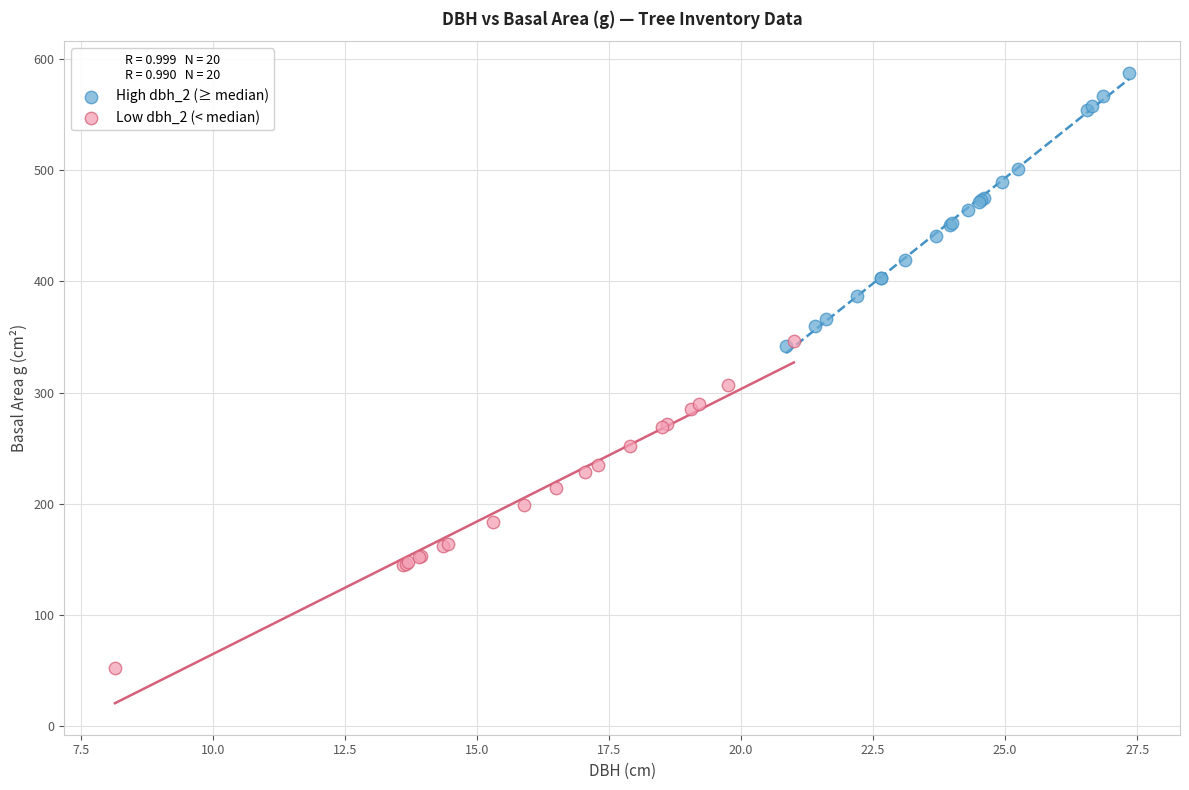

Which series contains the highest Y value?

High dbh_2 (≥ median)